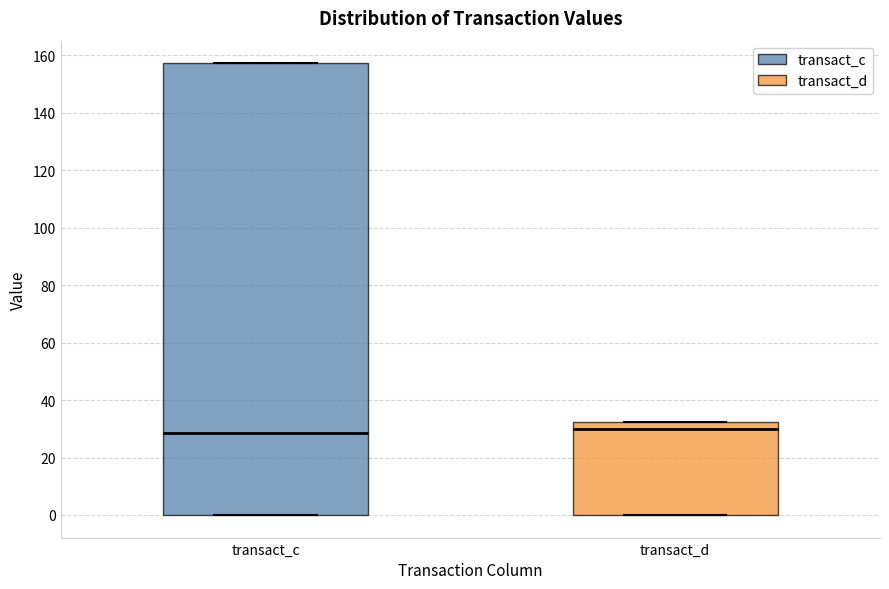

Where is the upper edge of the box for transact_c on the y-axis? The values are not printed on the chart, so give them approximately, as read against the axis.

158